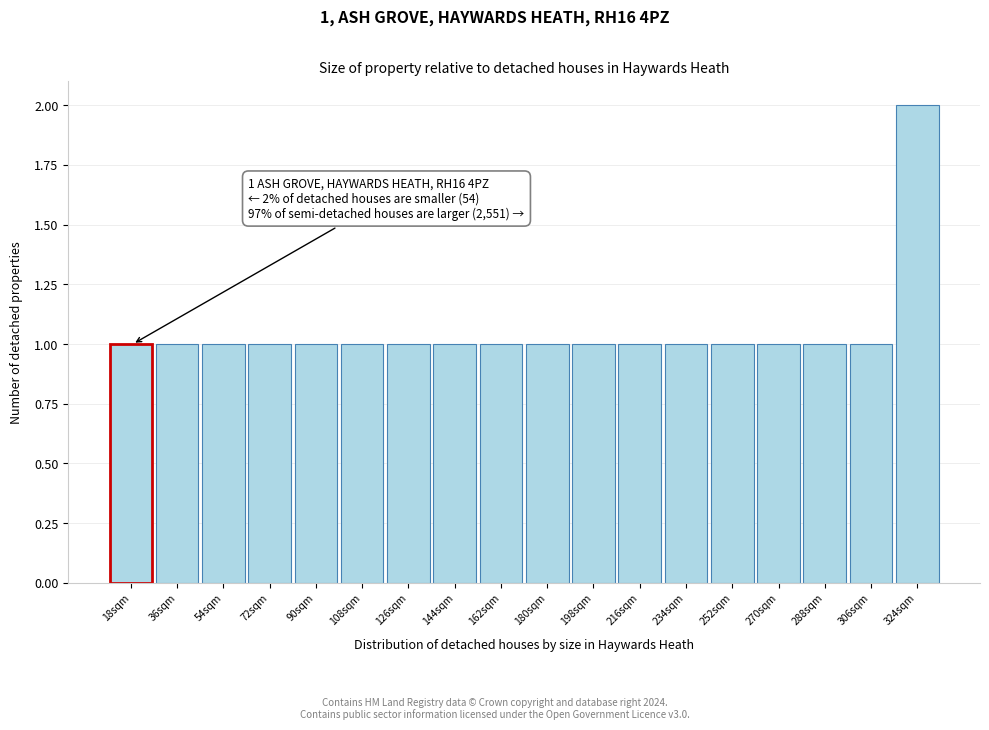

Reading right to left, extract all data points from this chart.

324sqm=2	306sqm=1	288sqm=1	270sqm=1	252sqm=1	234sqm=1	216sqm=1	198sqm=1	180sqm=1	162sqm=1	144sqm=1	126sqm=1	108sqm=1	90sqm=1	72sqm=1	54sqm=1	36sqm=1	18sqm=1